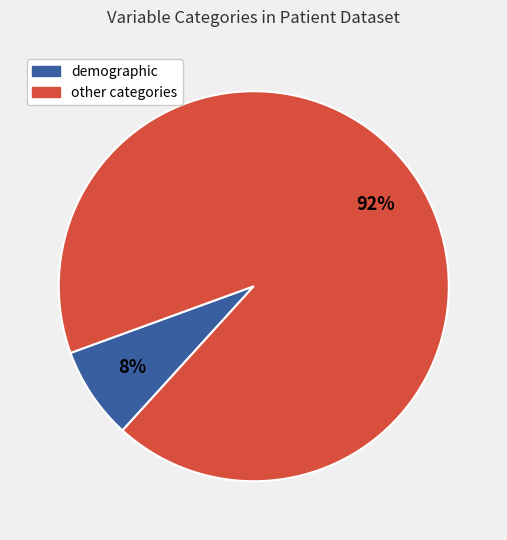

To the nearest percent, what is the average slice percentage?

50%